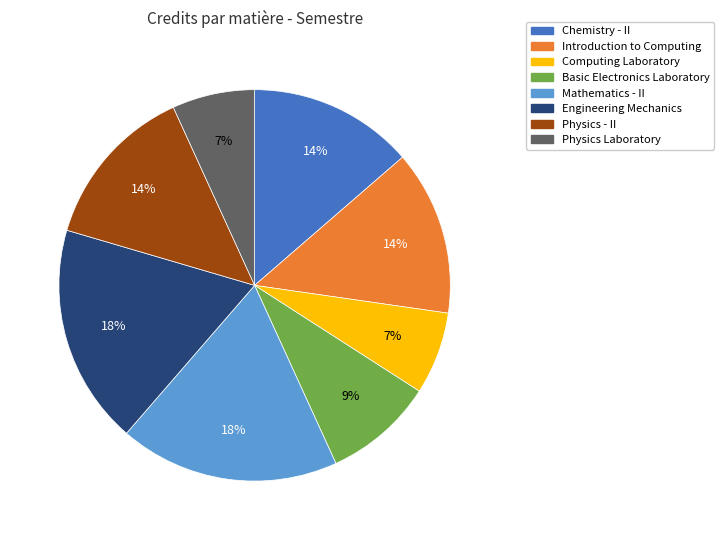

True or false: Chemistry - II accounts for 14% of the total.

True